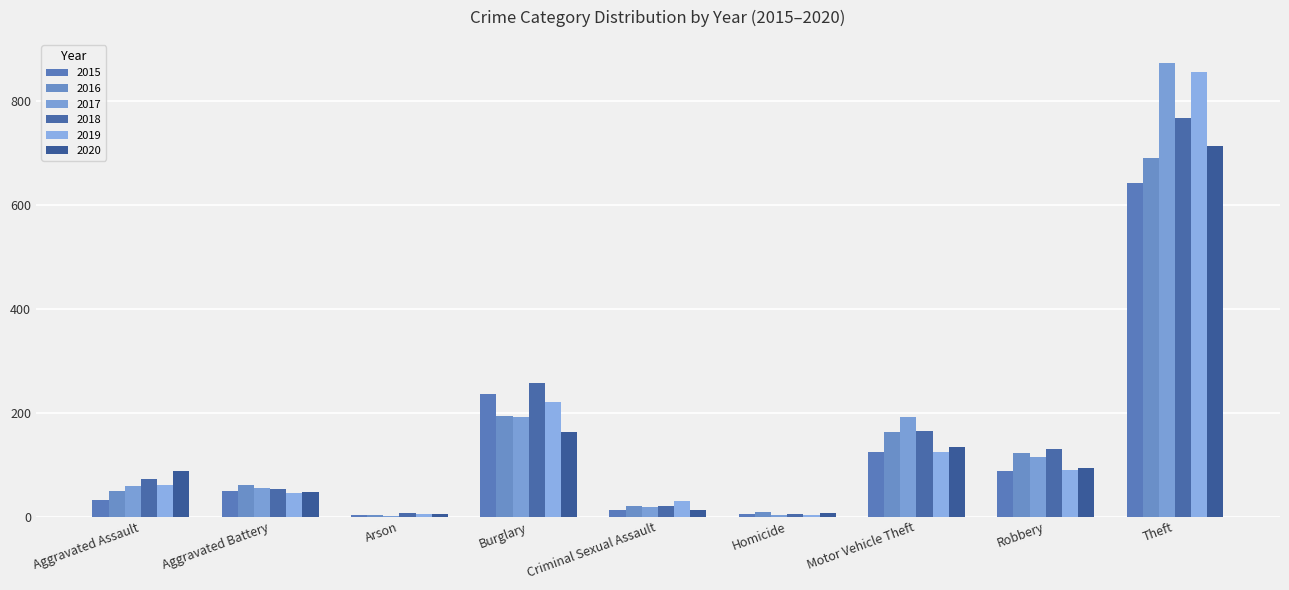

Are the bars horizontal?

No